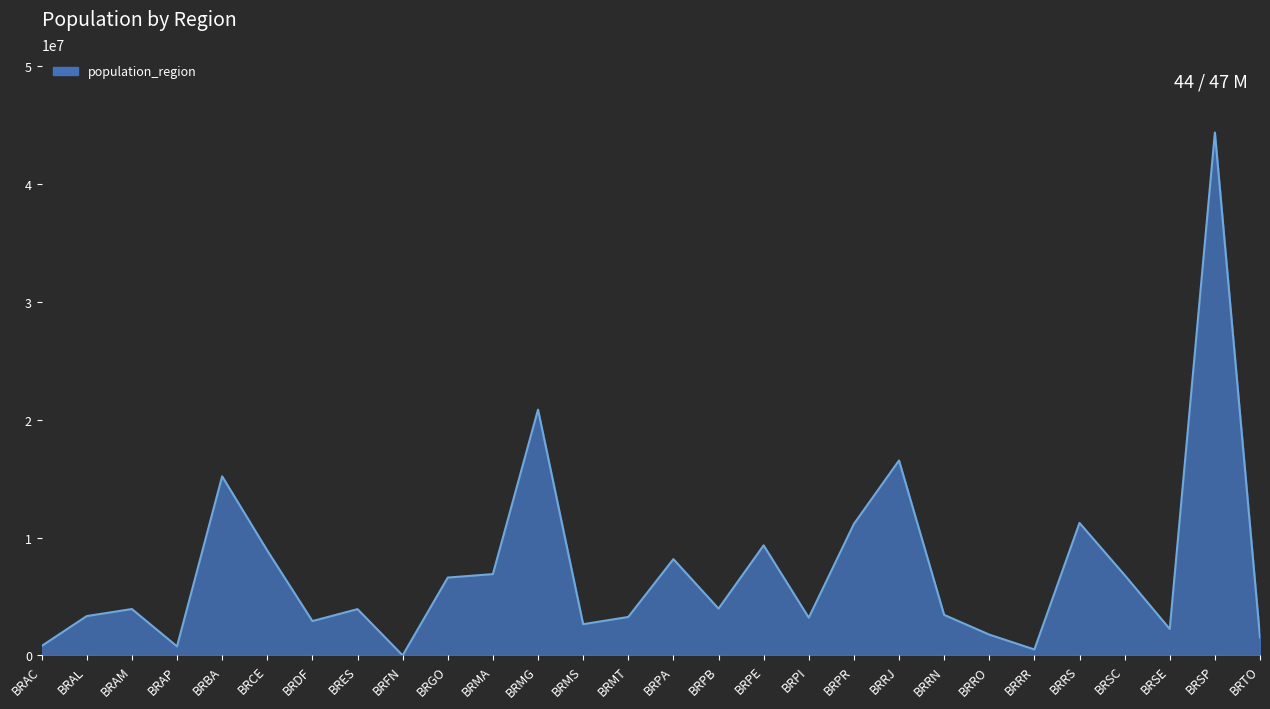

Which category has the lowest value across all series?

BRFN